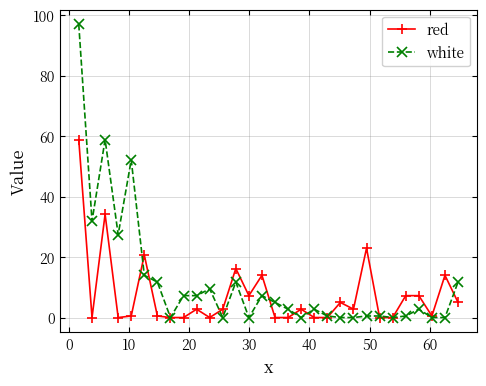

True or false: red has more than 2 interior local peaks.

True